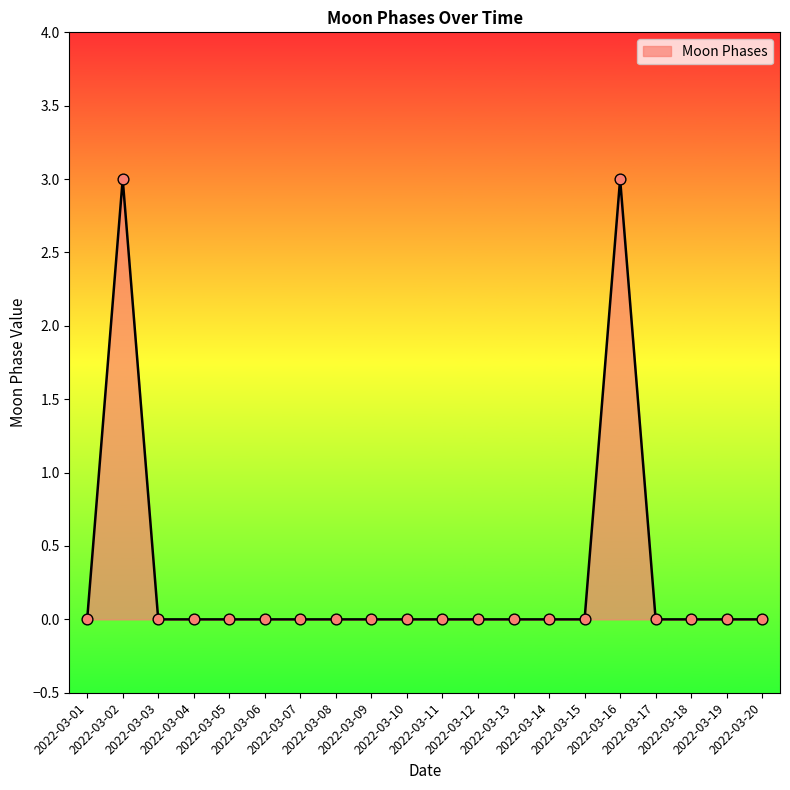

What is the difference between the maximum and minimum values?

3